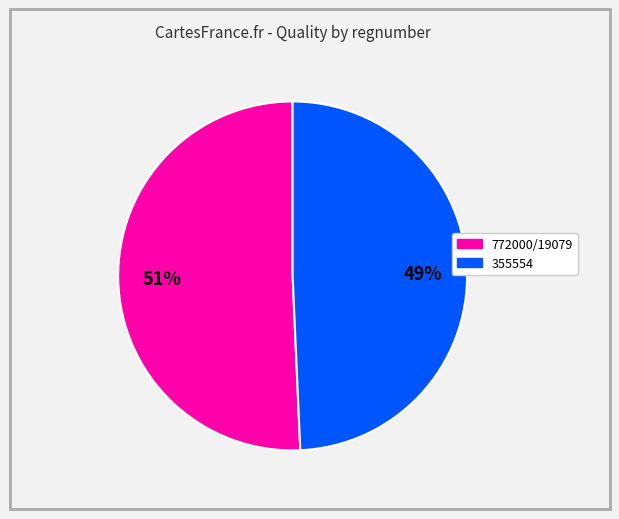

How many slices are in this pie chart?

2